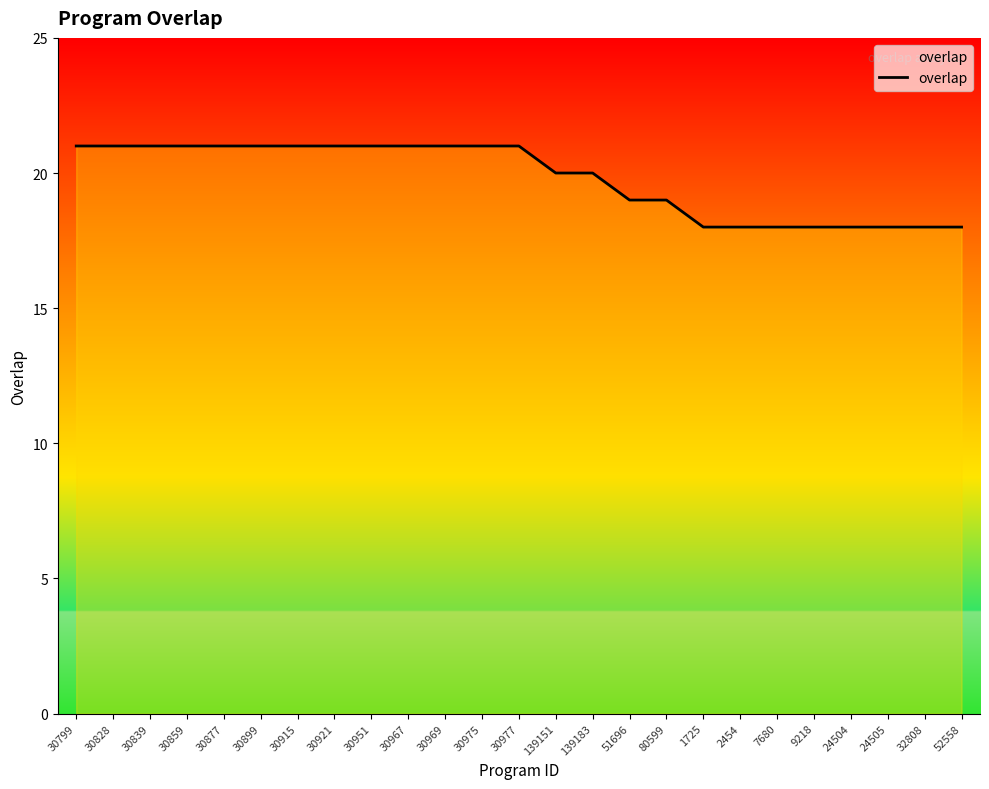

What position from the right is 30967?

16